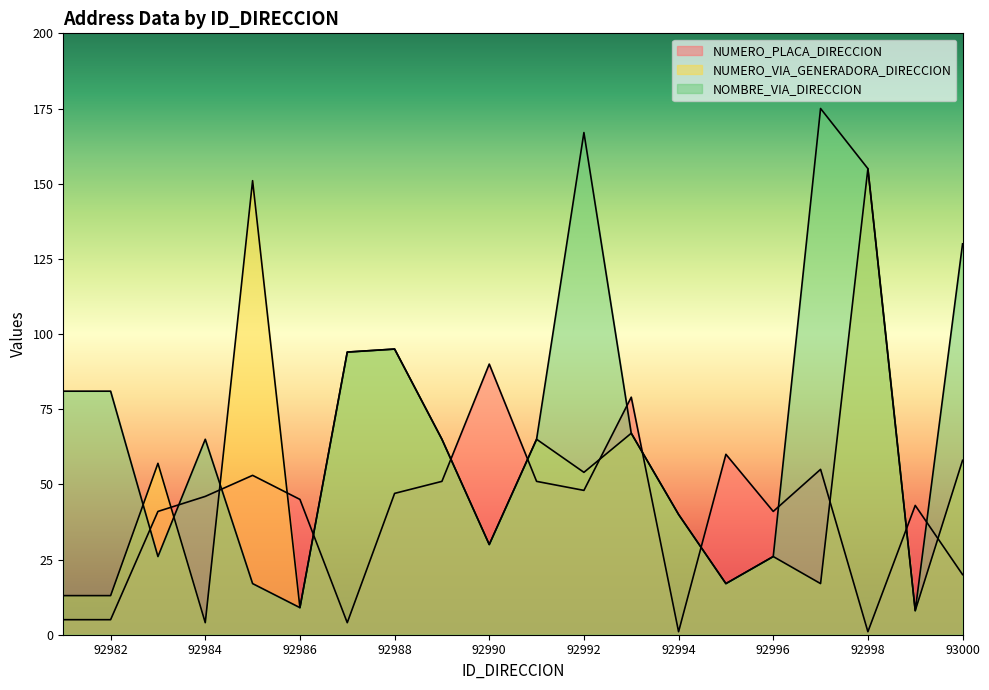

True or false: NOMBRE_VIA_DIRECCION has more than 2 interior local peaks.

True